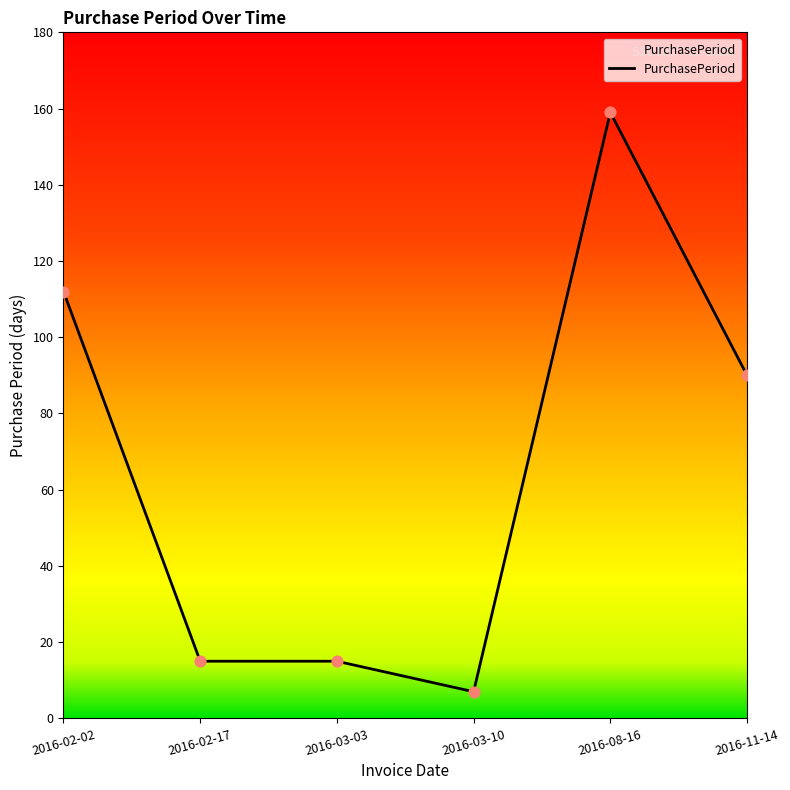

What is the ratio of the value at 2016-11-14 to the value at 2016-03-10?

12.9